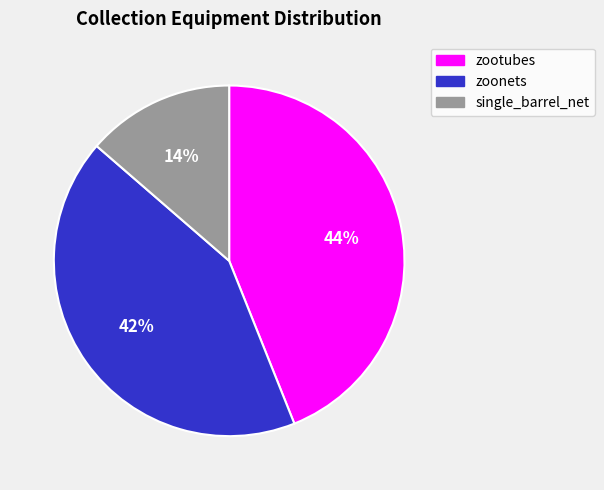

Rank the categories by value from highest to lowest.

zootubes, zoonets, single_barrel_net